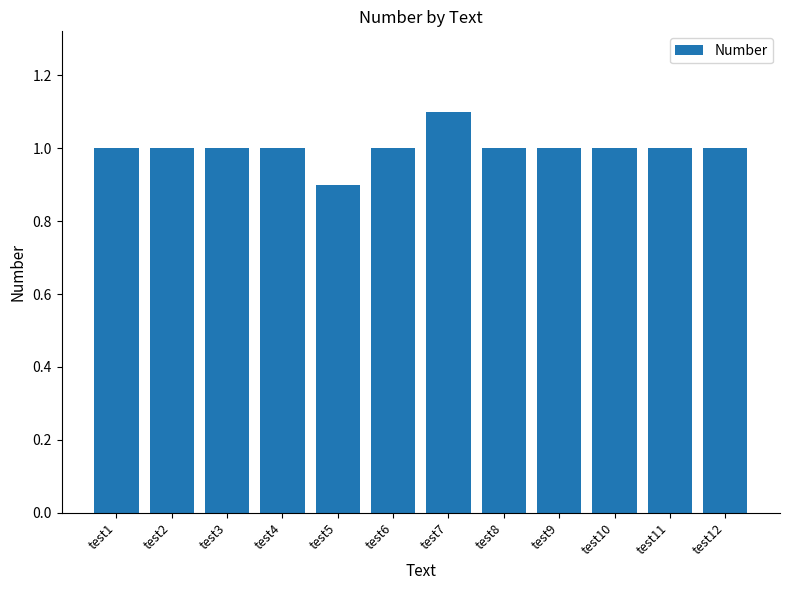

Are the bars grouped side by side (vs. stacked)?

No